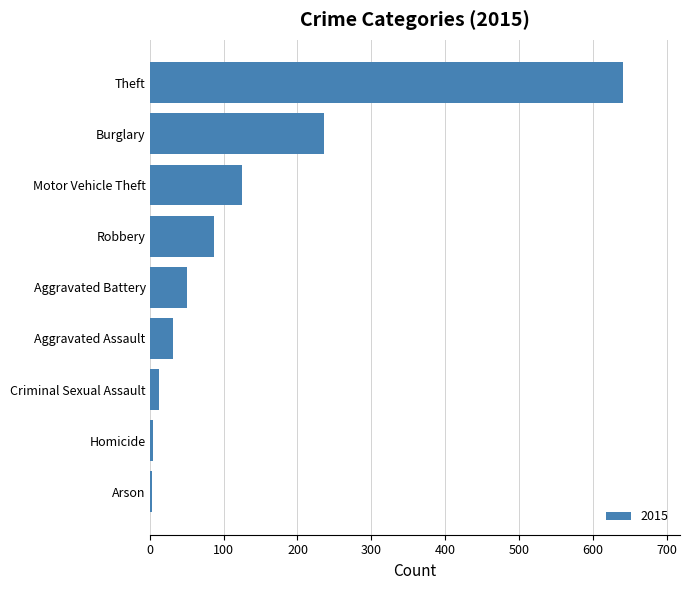

What is the difference between the second highest and second lowest values?

232